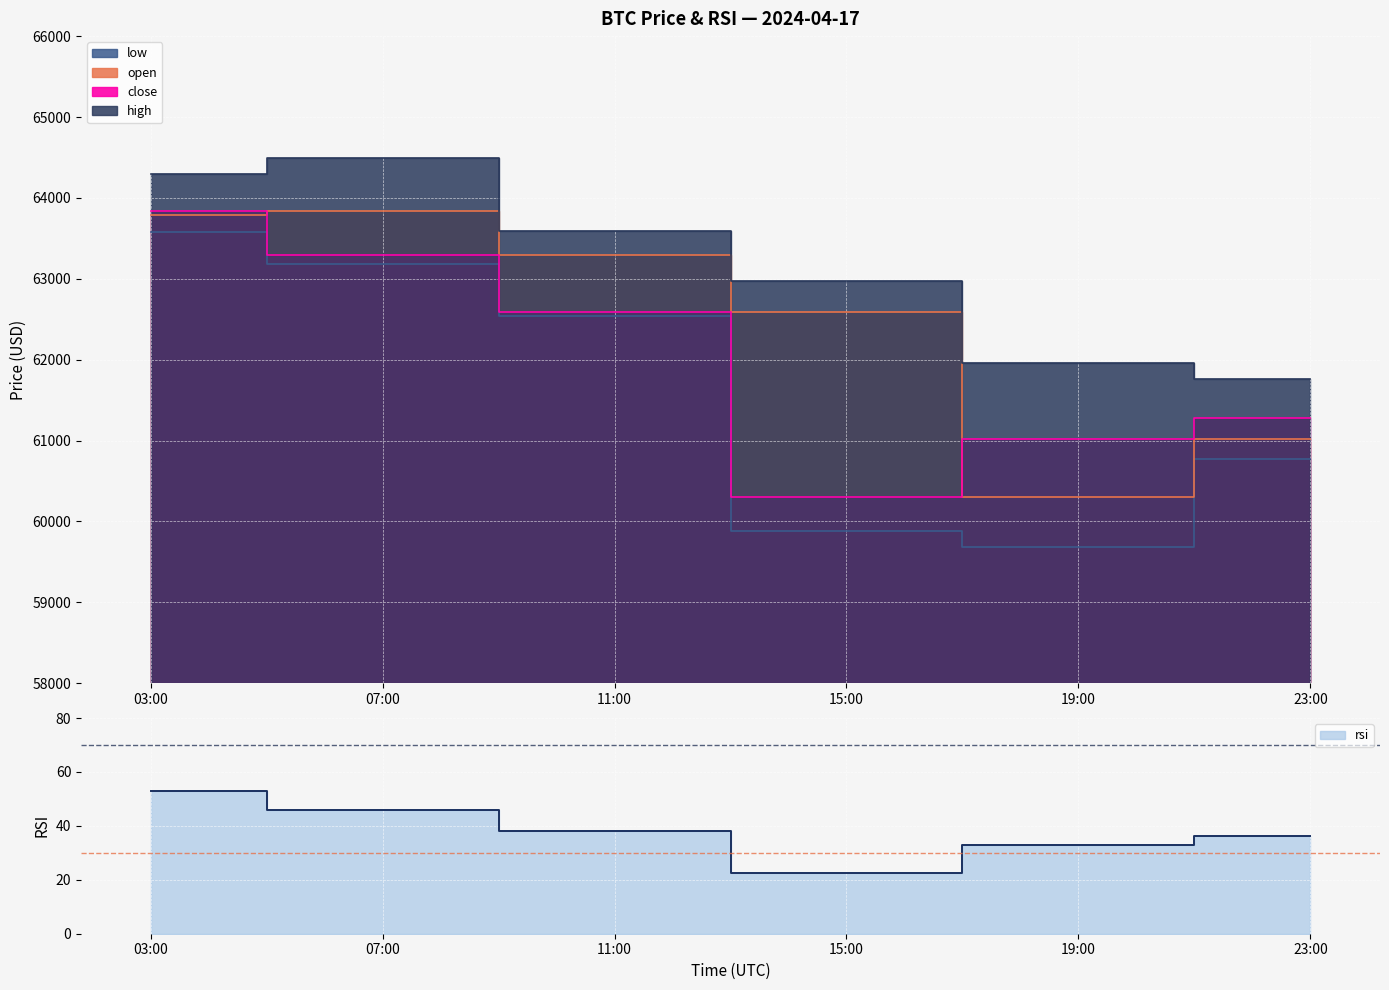

Which label corresponds to the smallest value in the chart?

15:00